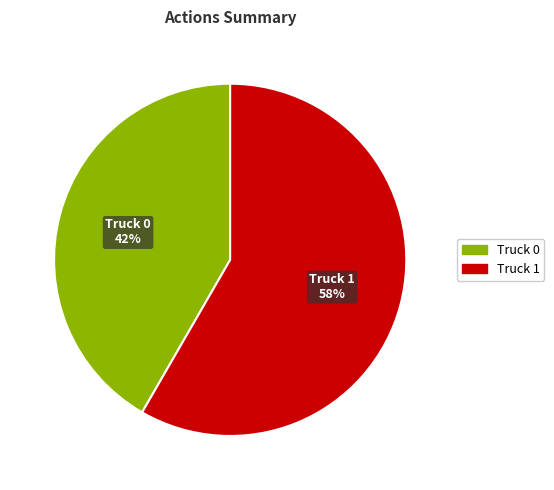

To the nearest percent, what portion does Truck 1 represent?

58%